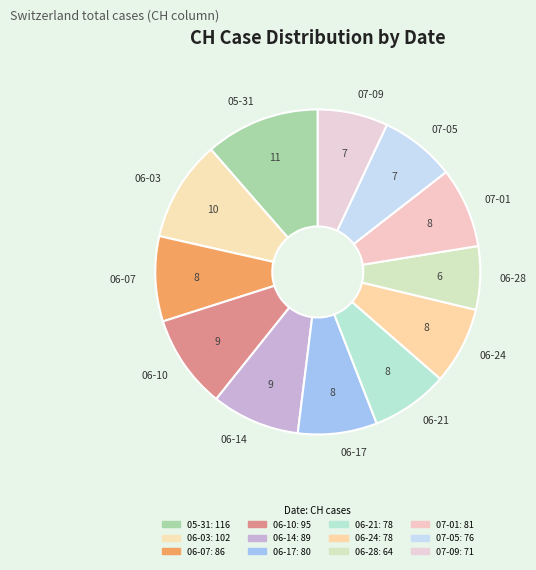

Which category has the smallest portion of the pie?

06-28